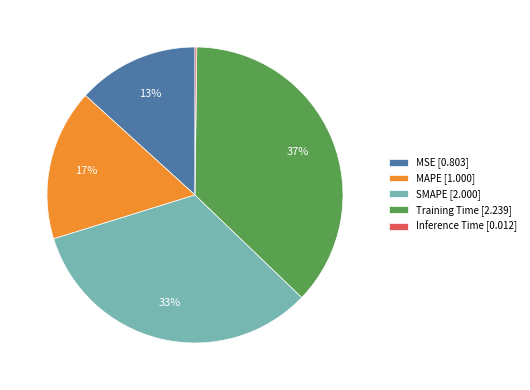

Is it true that MSE [0.803] is 26% of the pie?

False